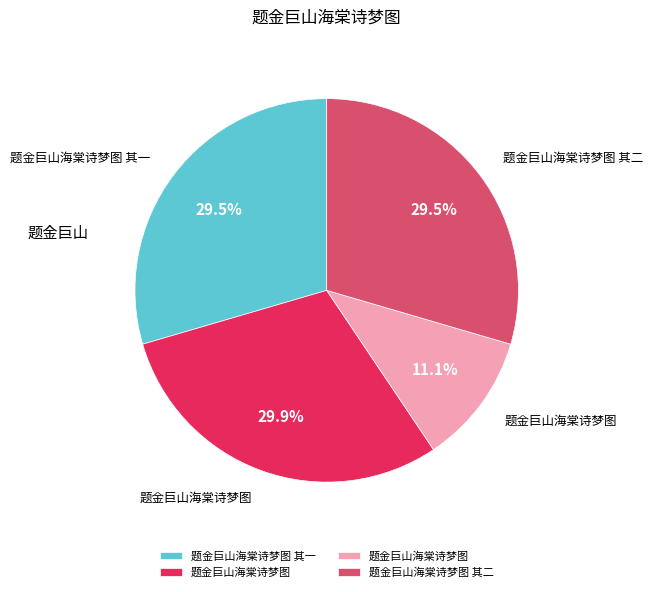

Count the number of slices in the pie.

4